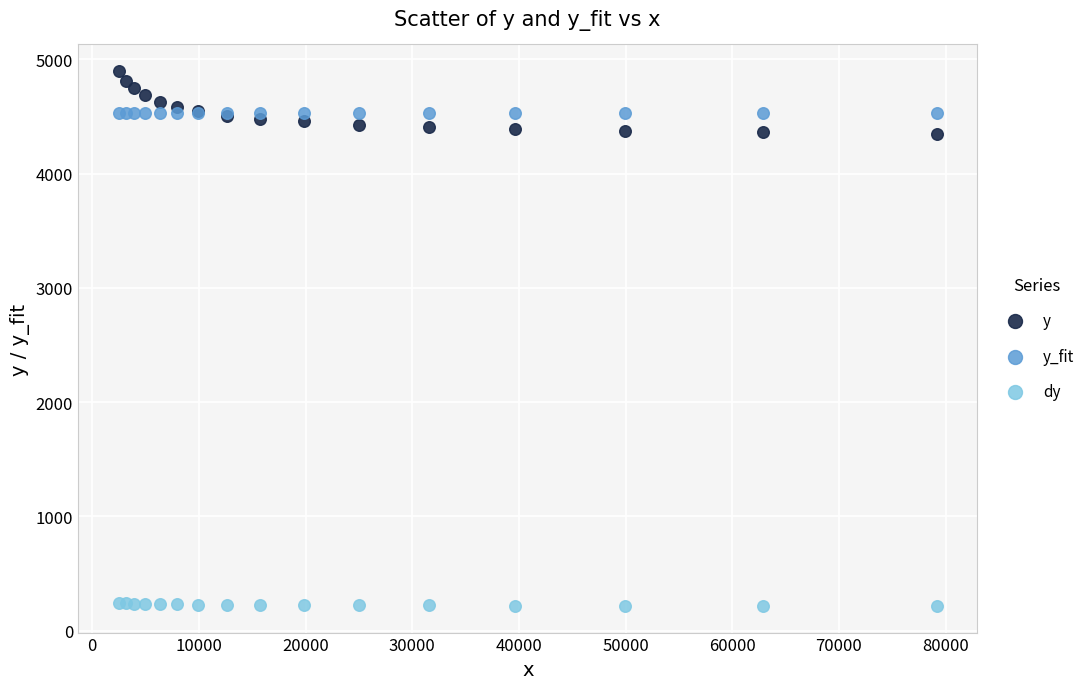

Which series has the widest spread of Y values?

y